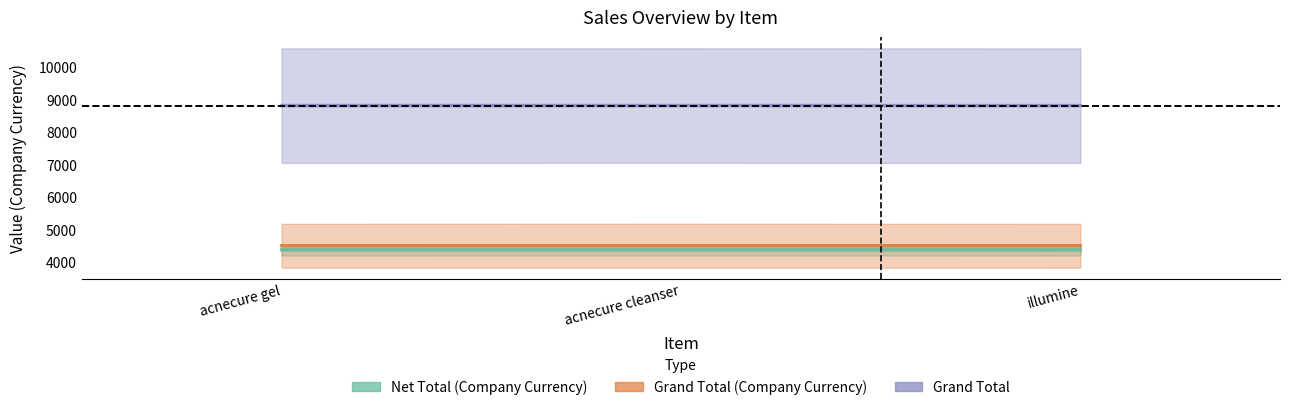

What is the lowest value of the Grand Total (Company Currency) series?

4498